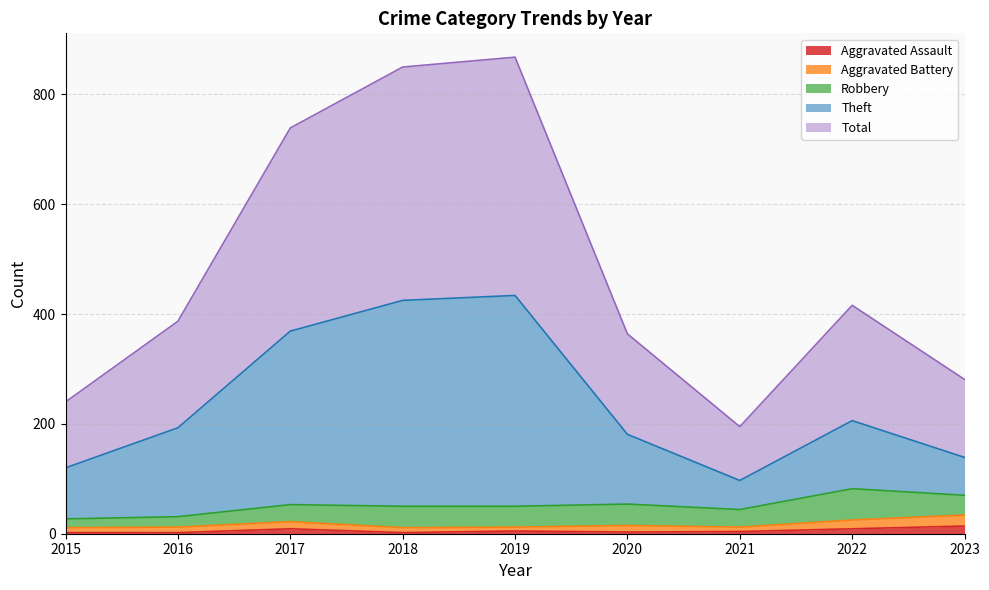

True or false: Aggravated Assault and Total cross at least once.

False